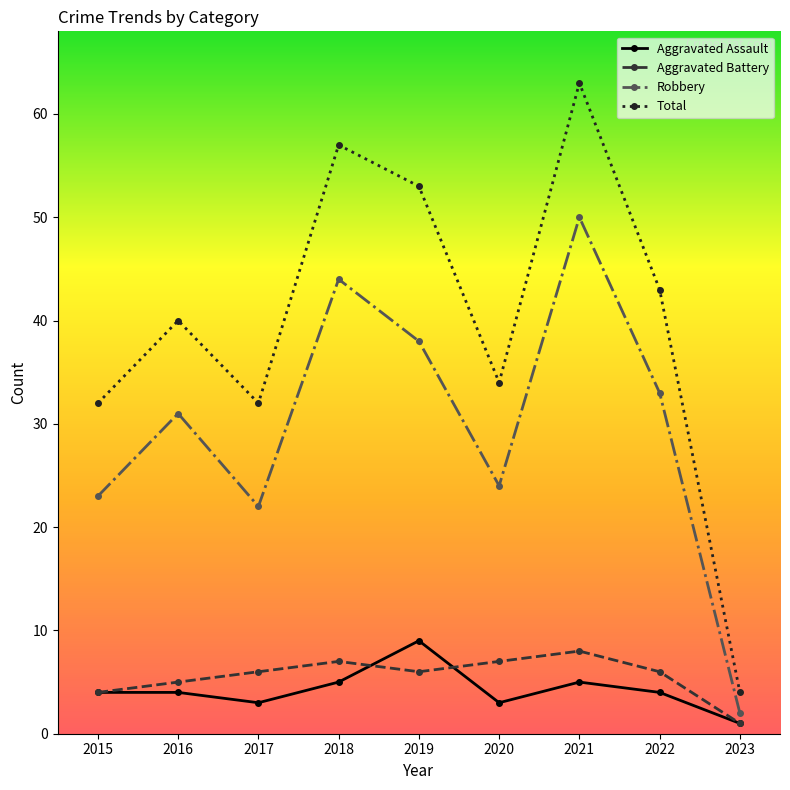

What is the average value of the Total series?

40